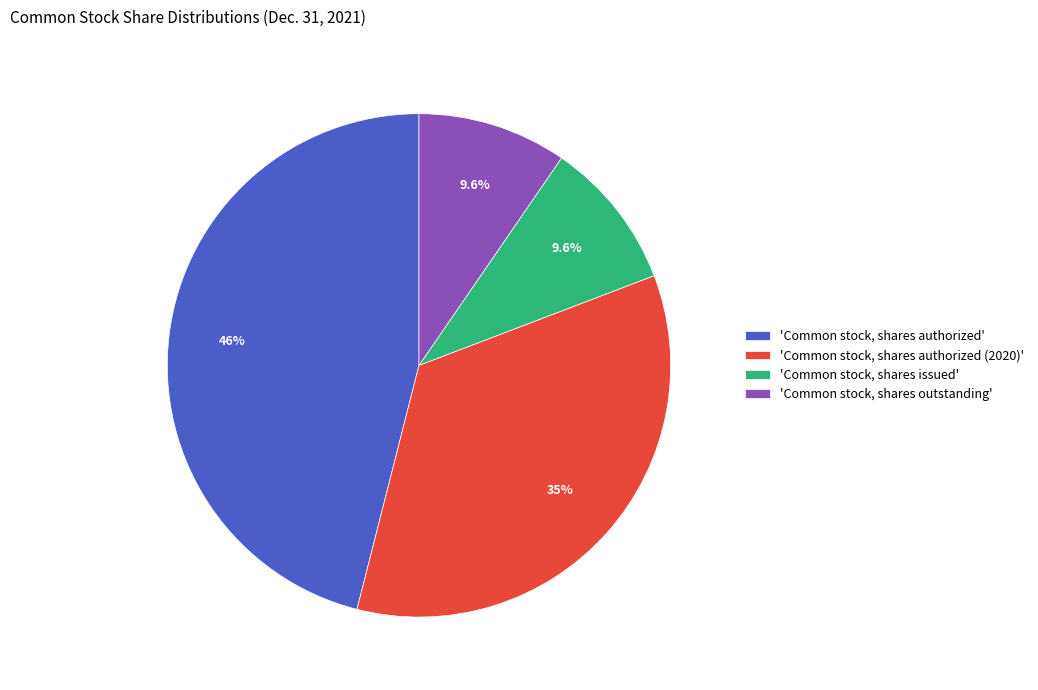

Does 'Common stock, shares outstanding' represent more than half of the total?

No